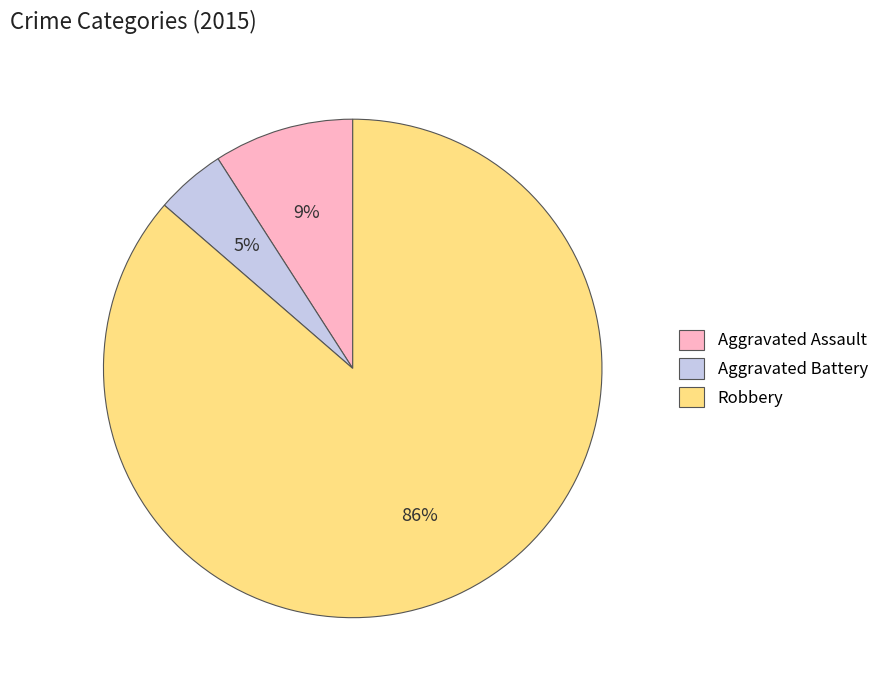

Is there any slice that represents more than half of the pie?

Yes